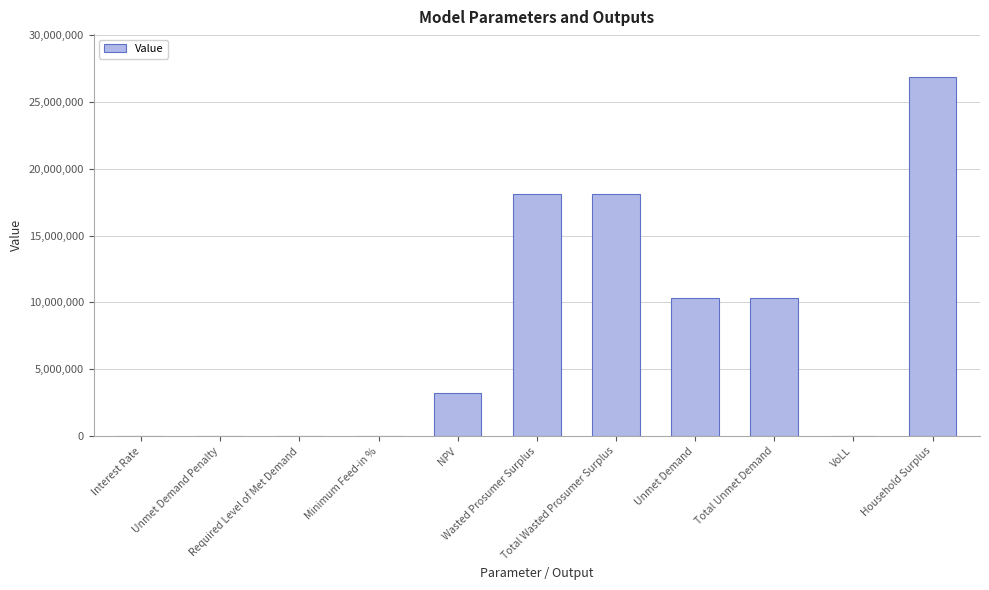

What is the greatest value displayed?

26848768.5